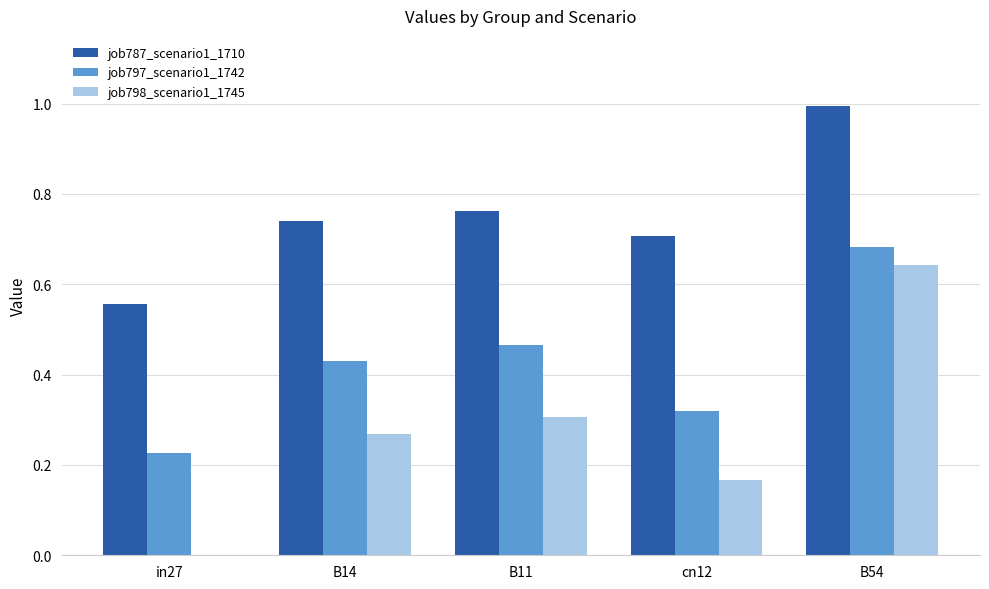

What is the greatest value displayed?

1.0